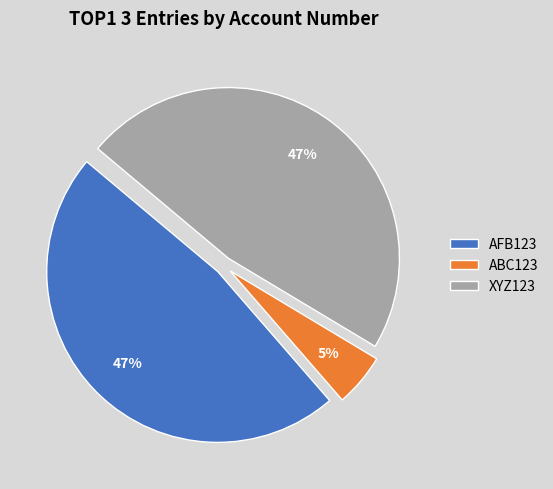

To the nearest percent, what is the average slice percentage?

33%